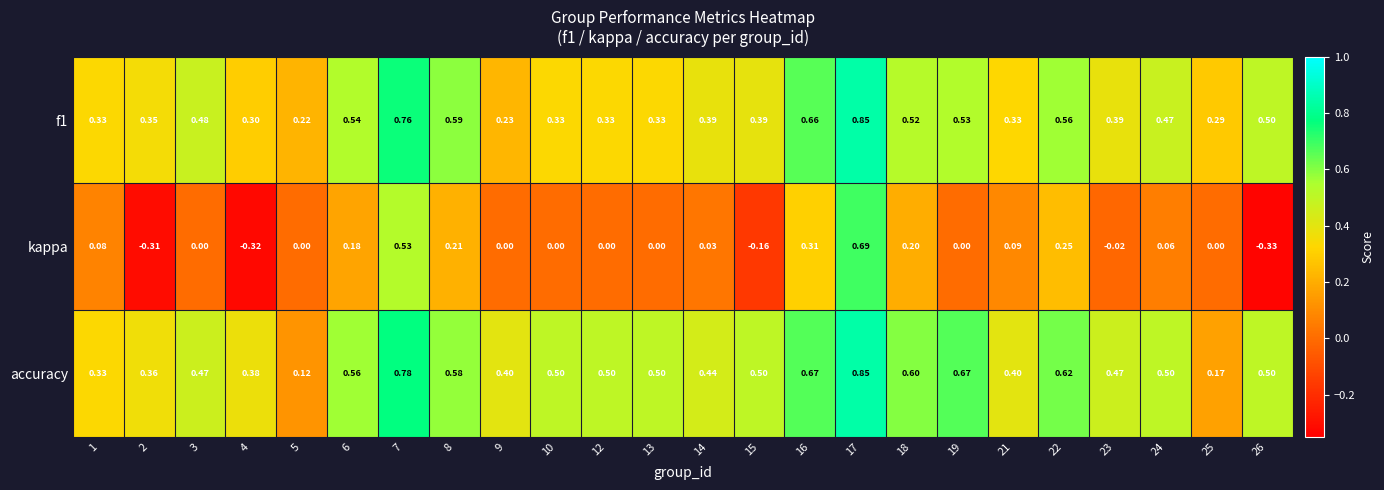

Which series has the largest range (max minus min)?

kappa